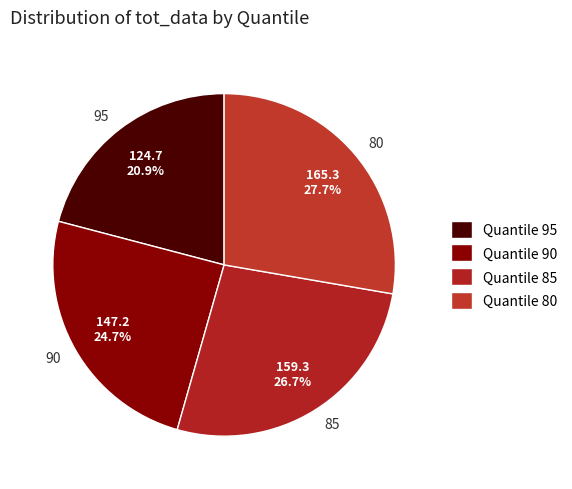

The 90 slice represents 25% of the pie. True or false?

True